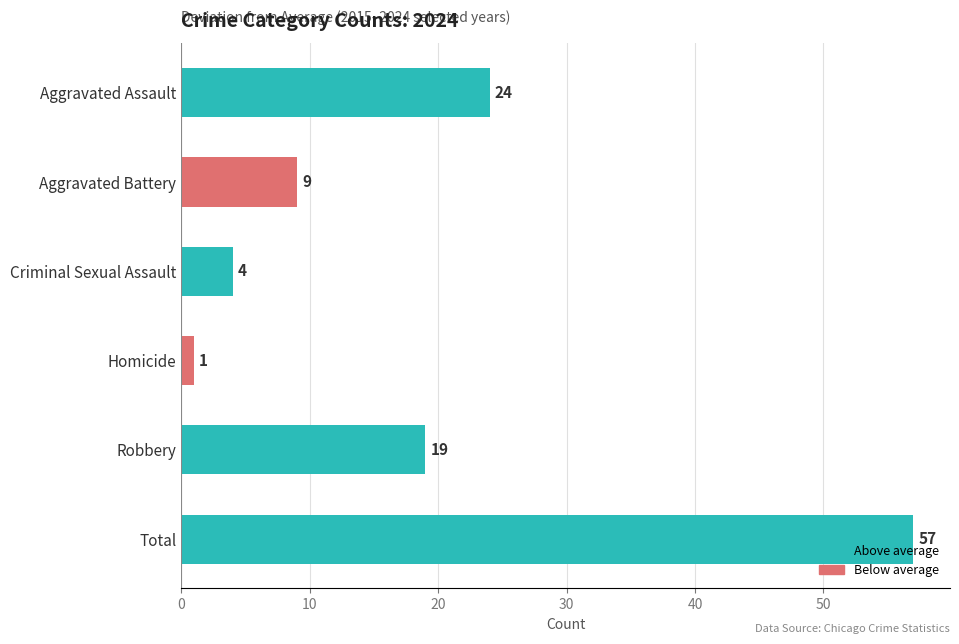

What is the ratio of the value at Total to the value at Aggravated Battery?

6.3